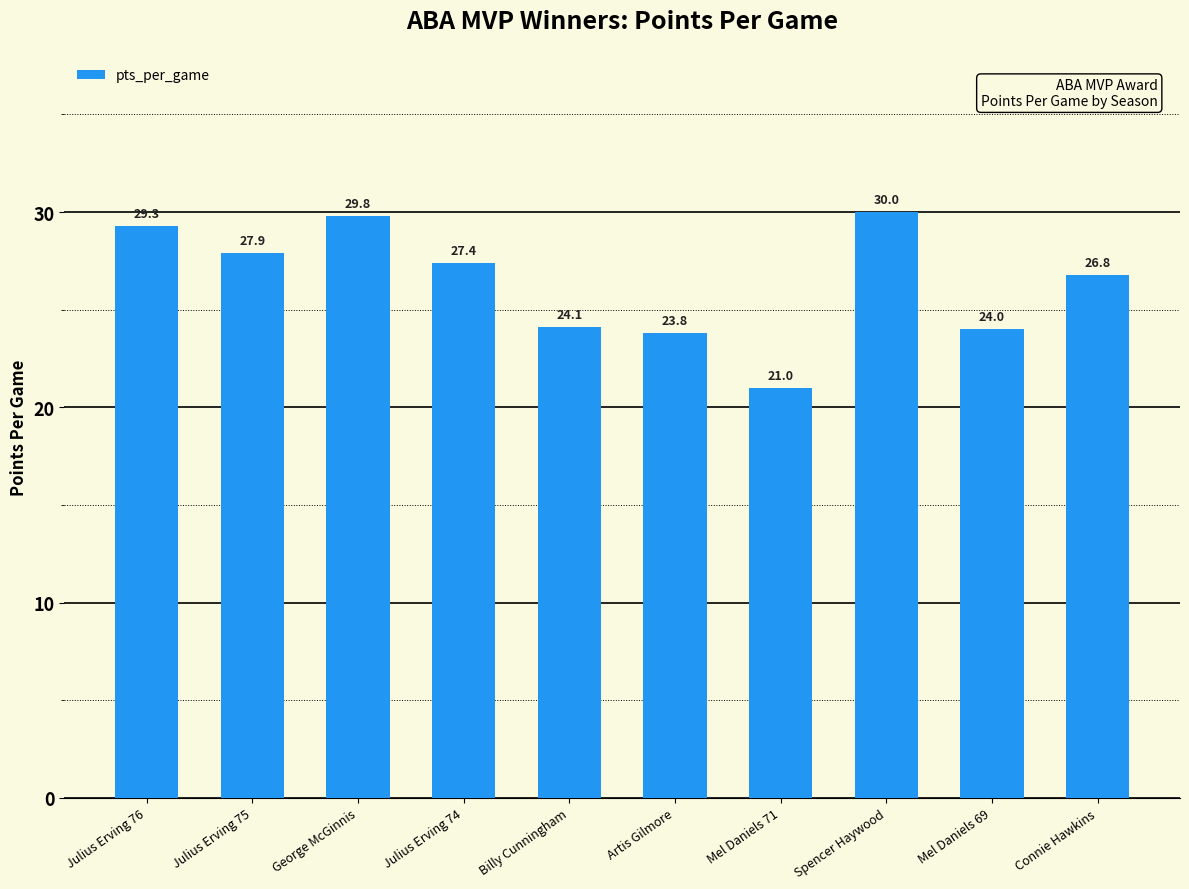

List the labels in order of value, smallest first.

Mel Daniels 71, Artis Gilmore, Mel Daniels 69, Billy Cunningham, Connie Hawkins, Julius Erving 74, Julius Erving 75, Julius Erving 76, George McGinnis, Spencer Haywood